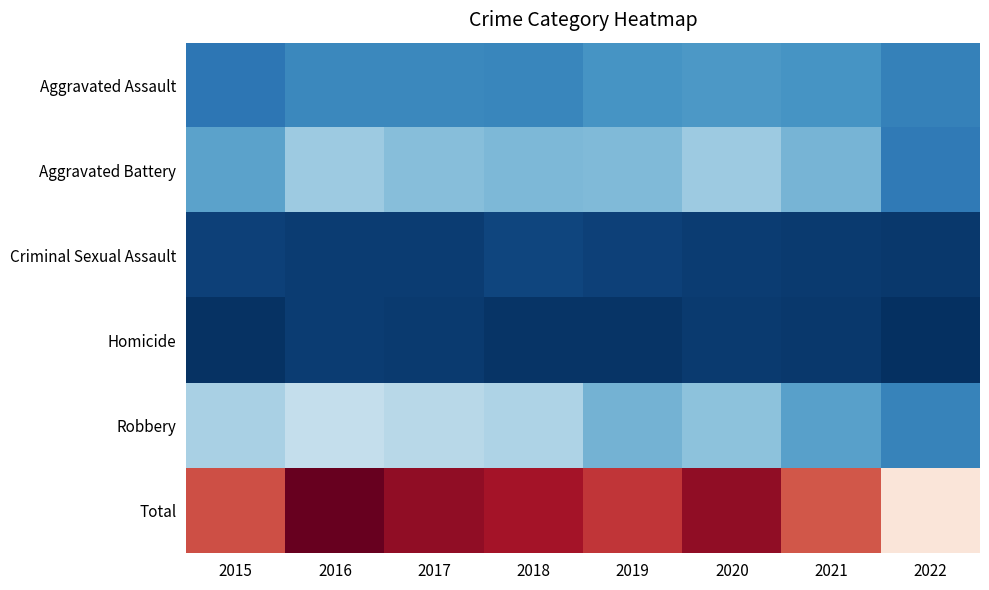

At which category does the chart reach its peak across all series?

2016